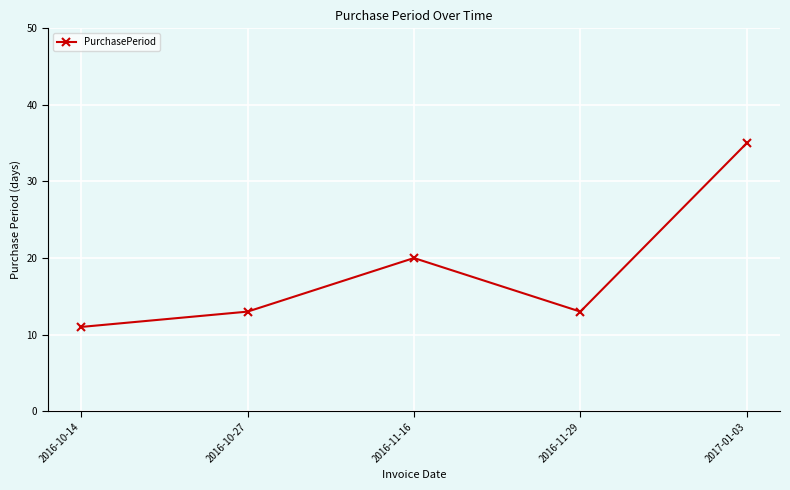

What is the smallest value displayed?

11